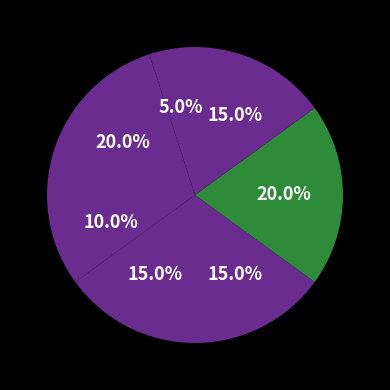

How many slices are in this pie chart?

7